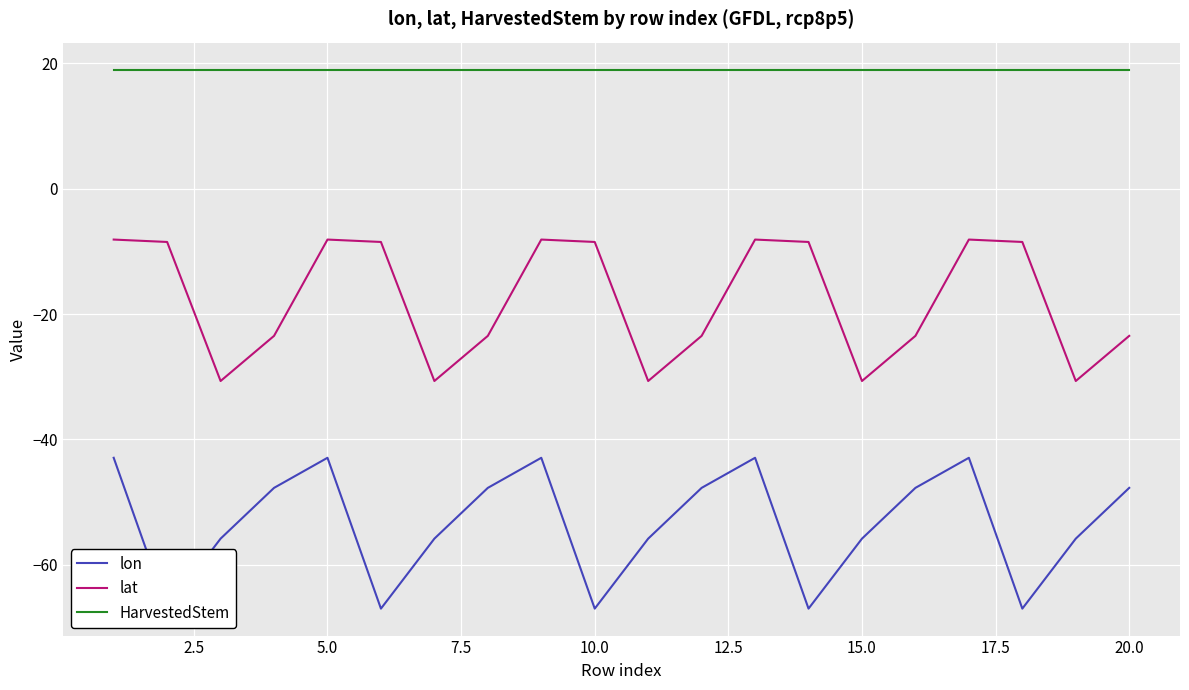

At how many categories does at least one series exceed -66?

20